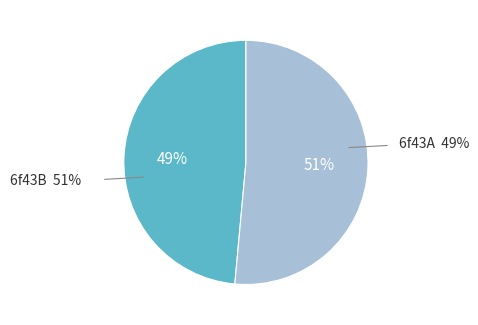

How many segments does this pie chart have?

2